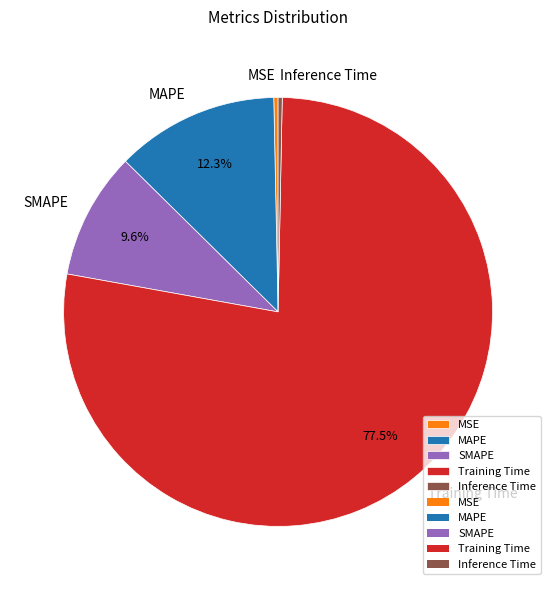

True or false: Training Time accounts for 86% of the total.

False